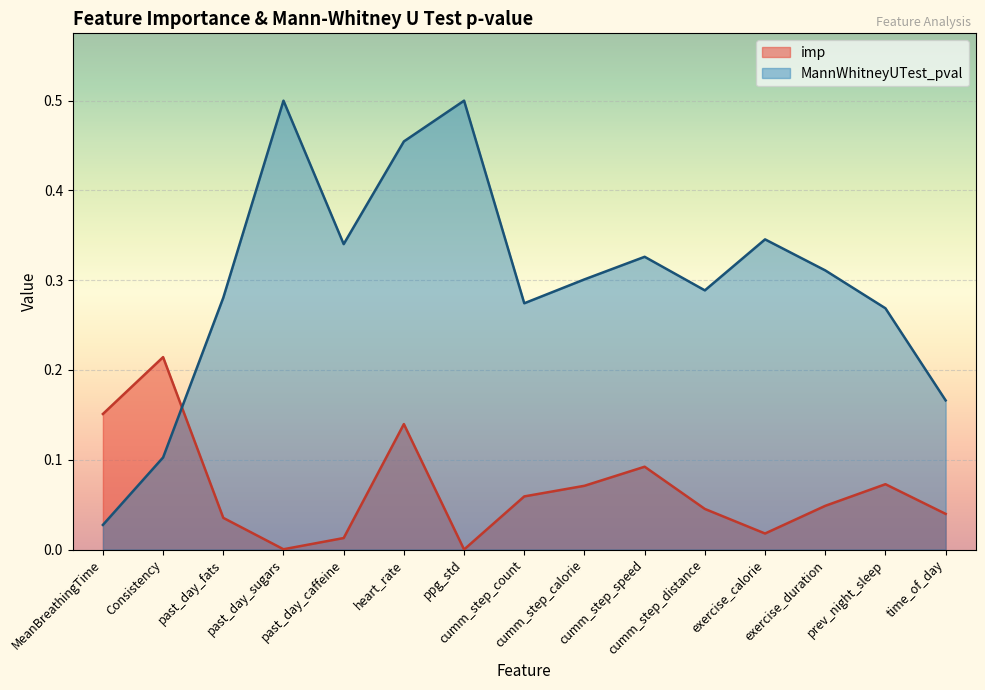

Is it true that imp equals 0.0 at exercise_calorie?

True